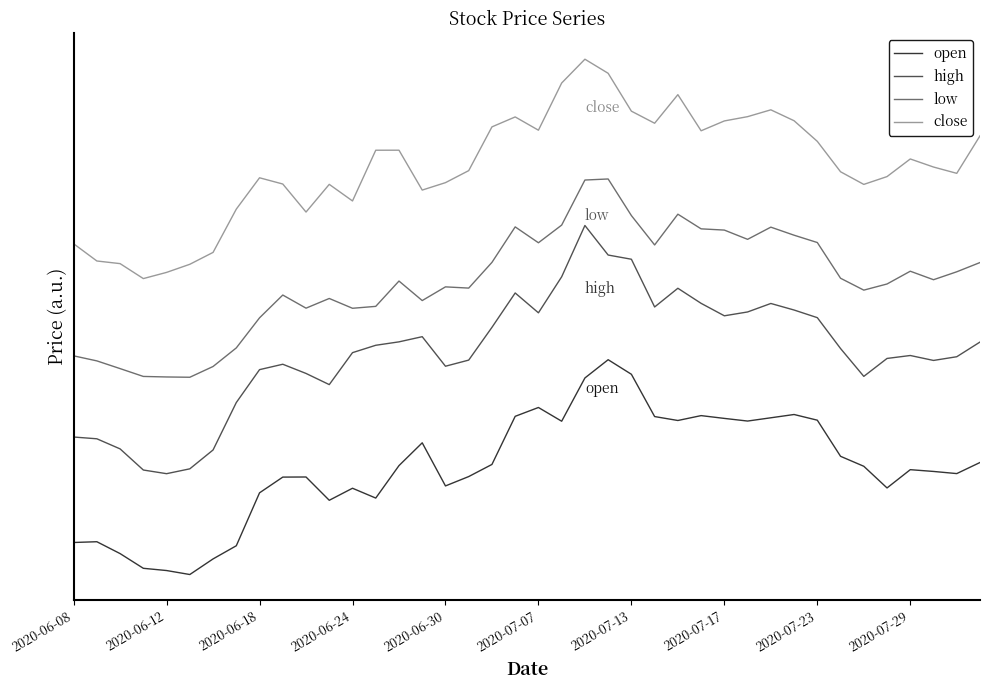

Which category has the highest value across all series?

22